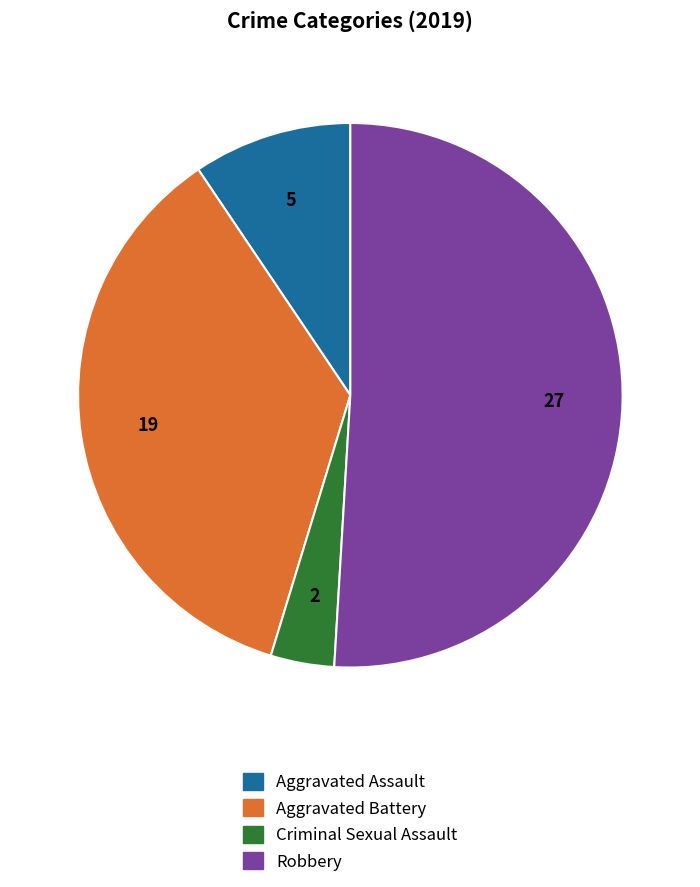

Is there any slice that represents more than half of the pie?

Yes